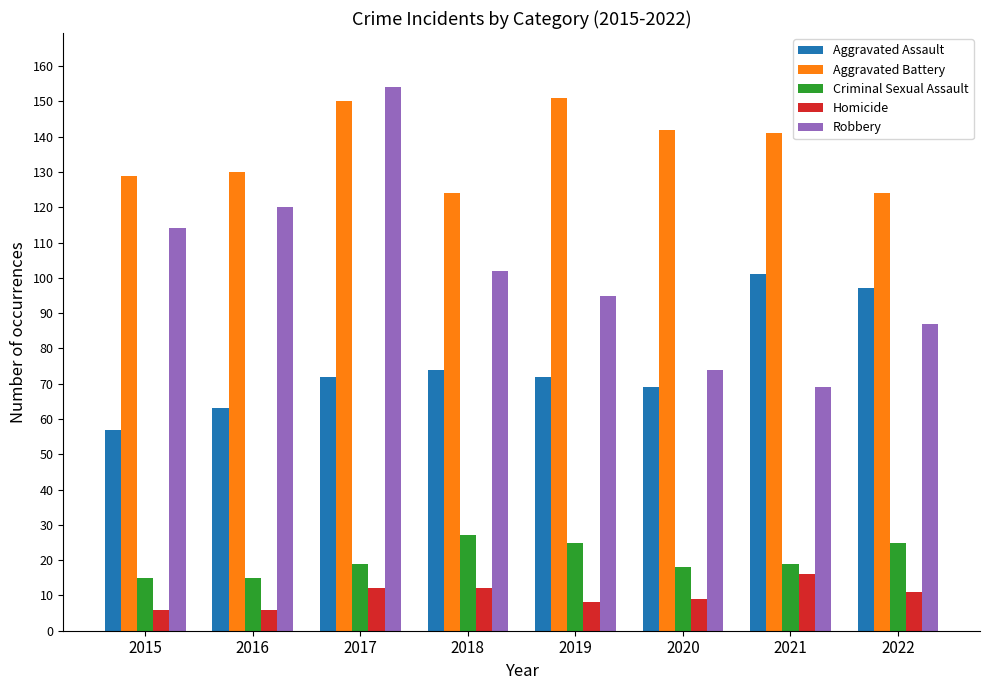

How many bars are there in each group?

5